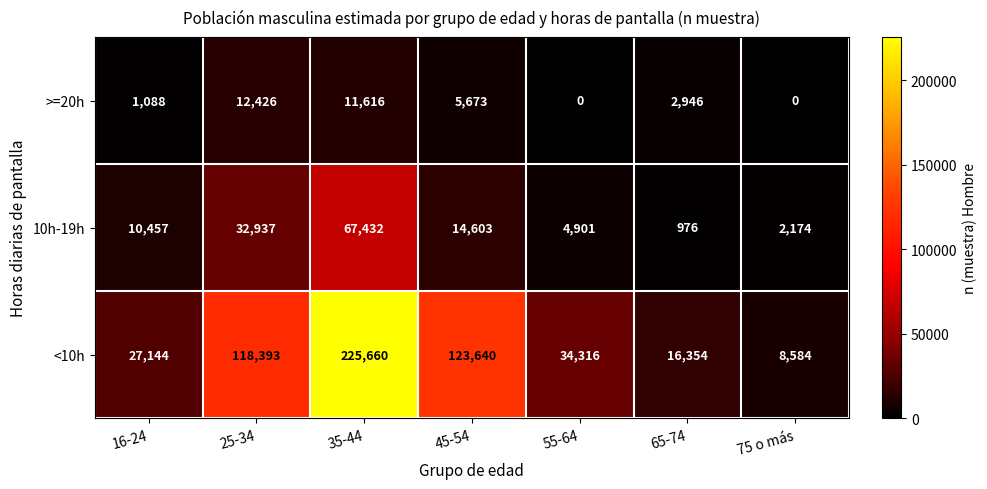

Rank the series by their maximum value, from lowest to highest.

>=20h, 10h-19h, <10h